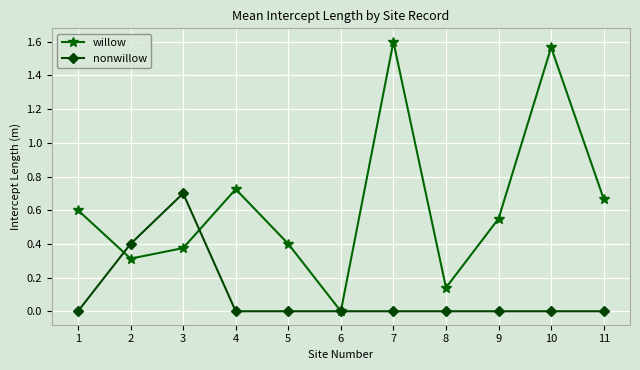

Which series has the widest spread of values?

willow